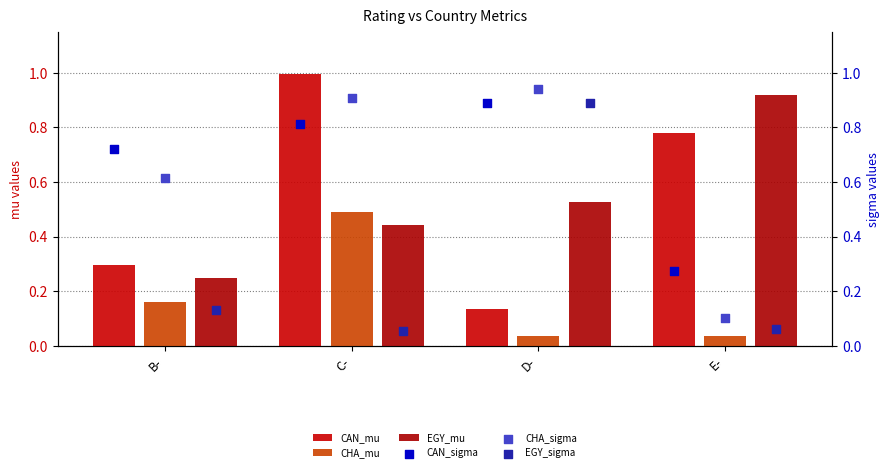

What are all the series names shown in the legend?

CAN_mu, CHA_mu, EGY_mu, CAN_sigma, CHA_sigma, EGY_sigma